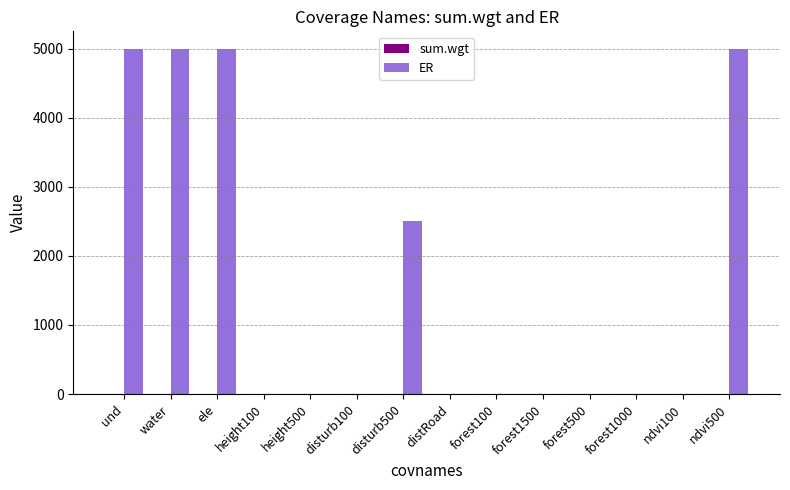

Is it true that ER equals 2119.5 at distRoad?

False